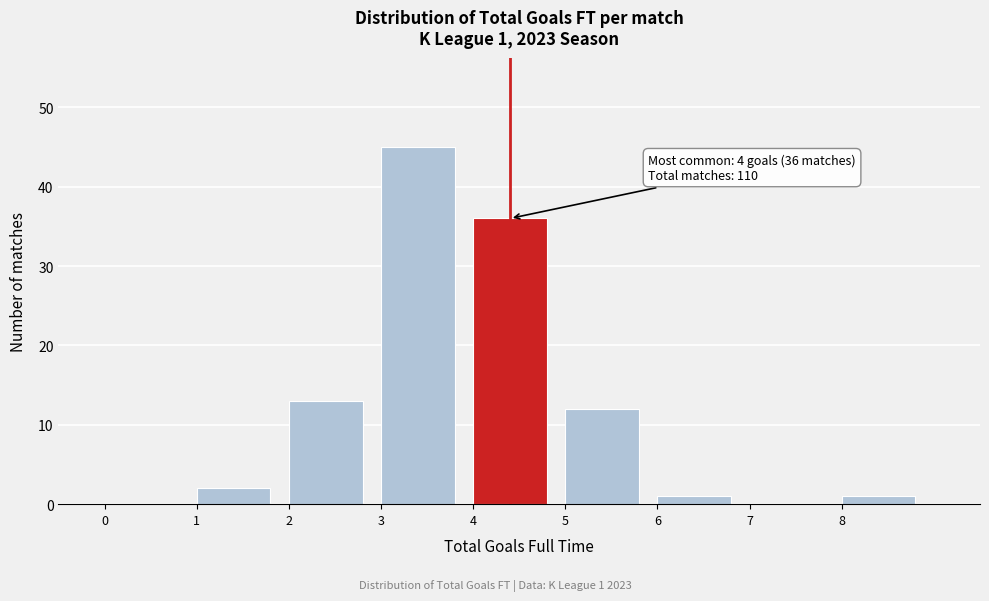

Which range on the x-axis has the tallest bar?

3 to 4